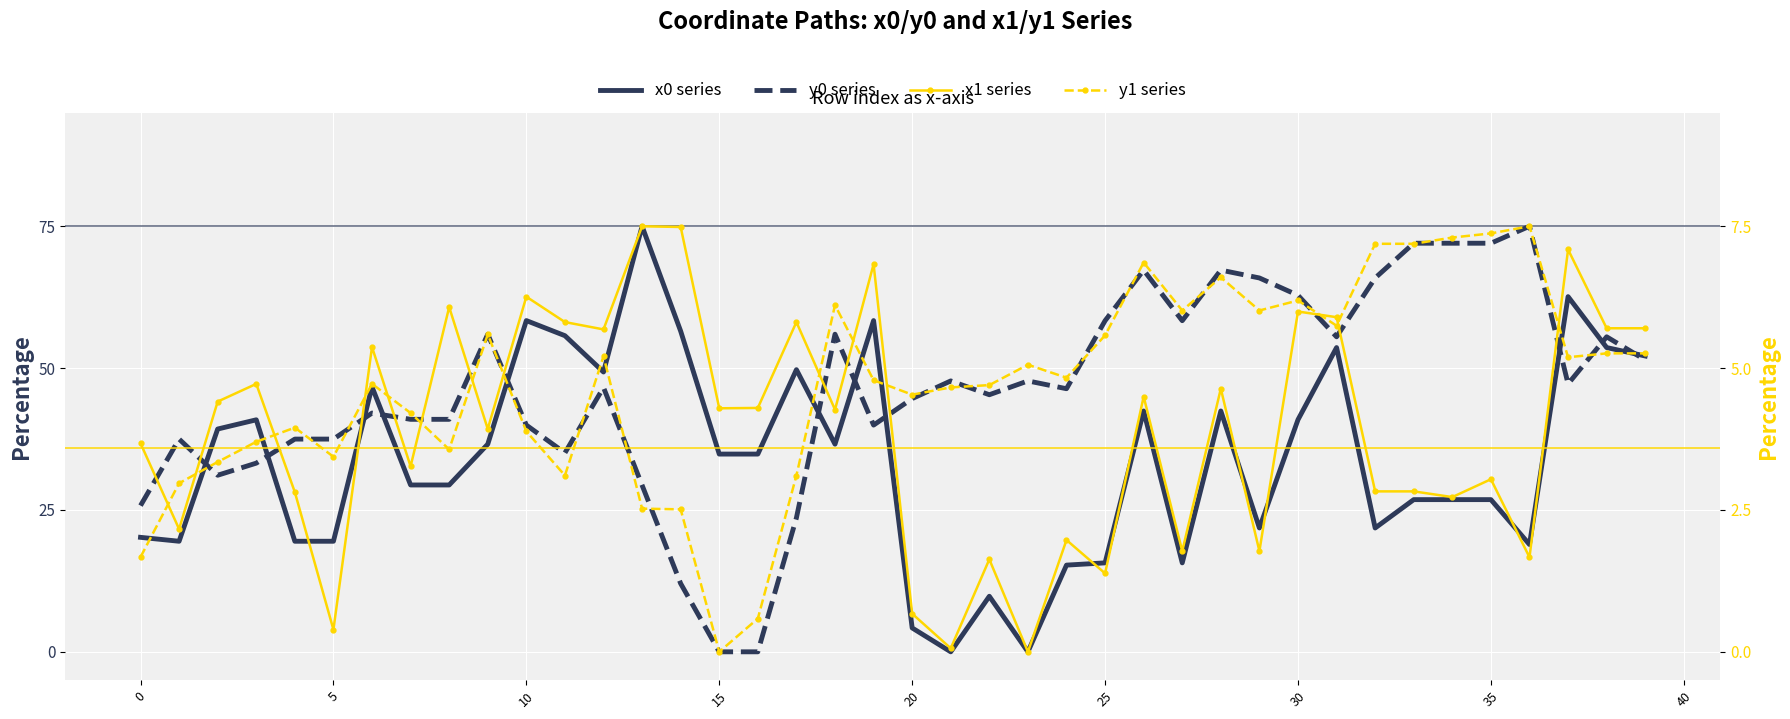

Rank the series by their maximum value, from highest to lowest.

x0 series, y0 series, x1 series, y1 series